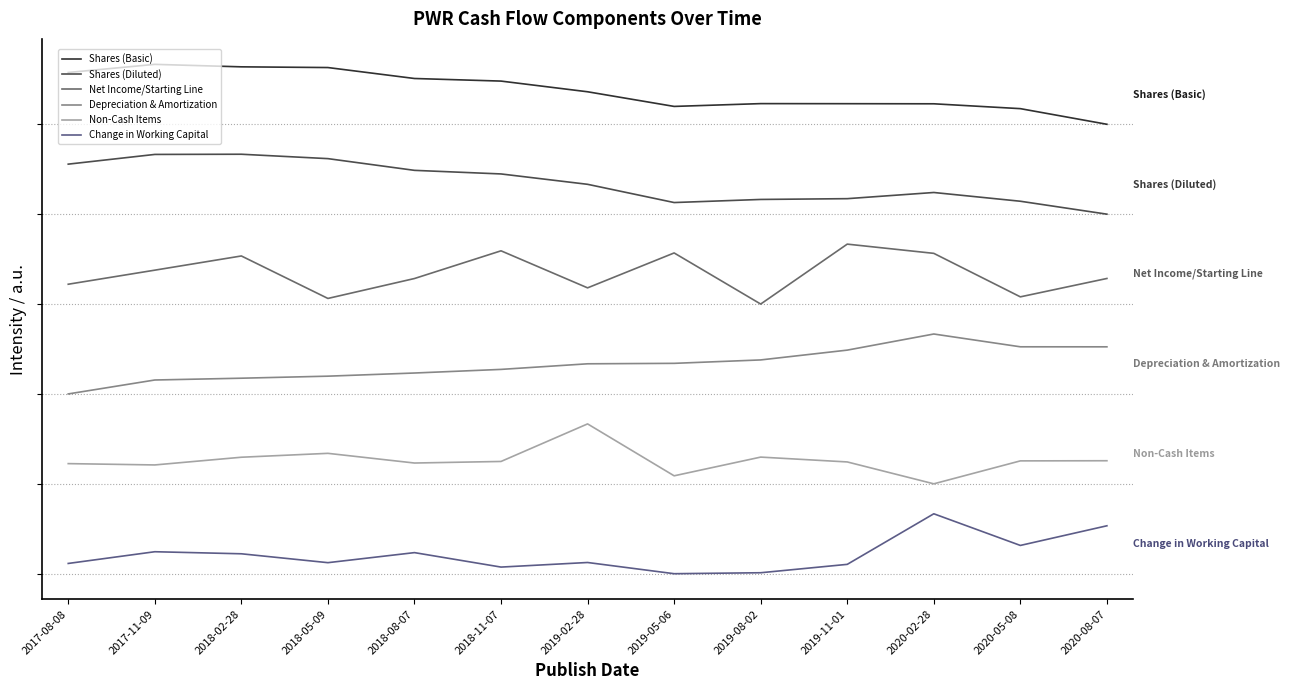

How many values in the Shares (Basic) series are below 386039482?

6